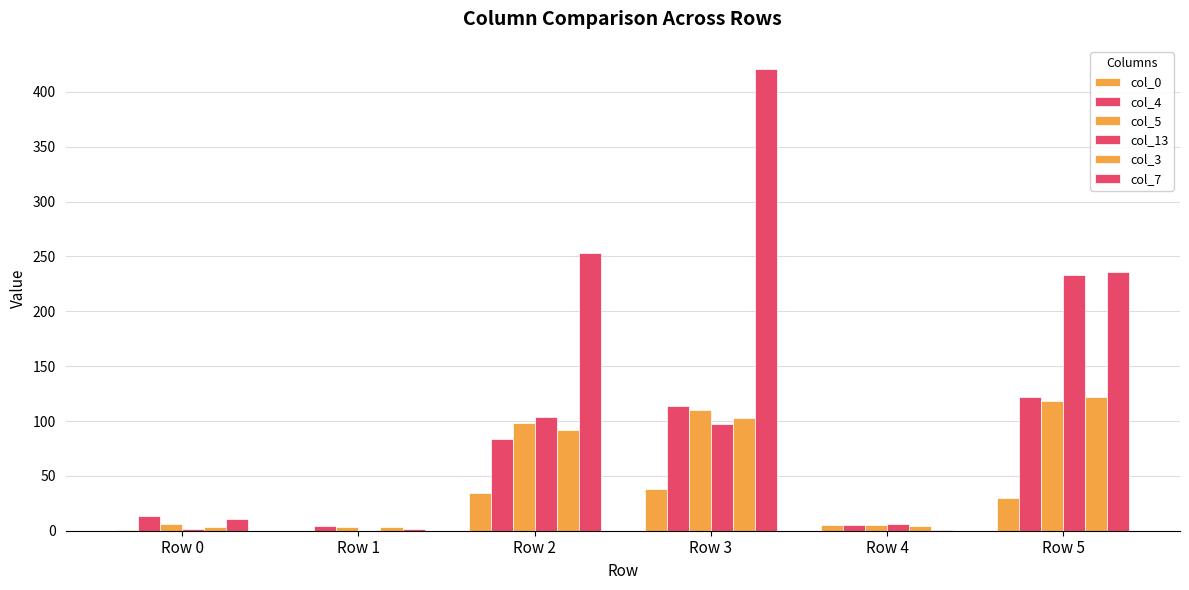

How many data points does each series have?

6